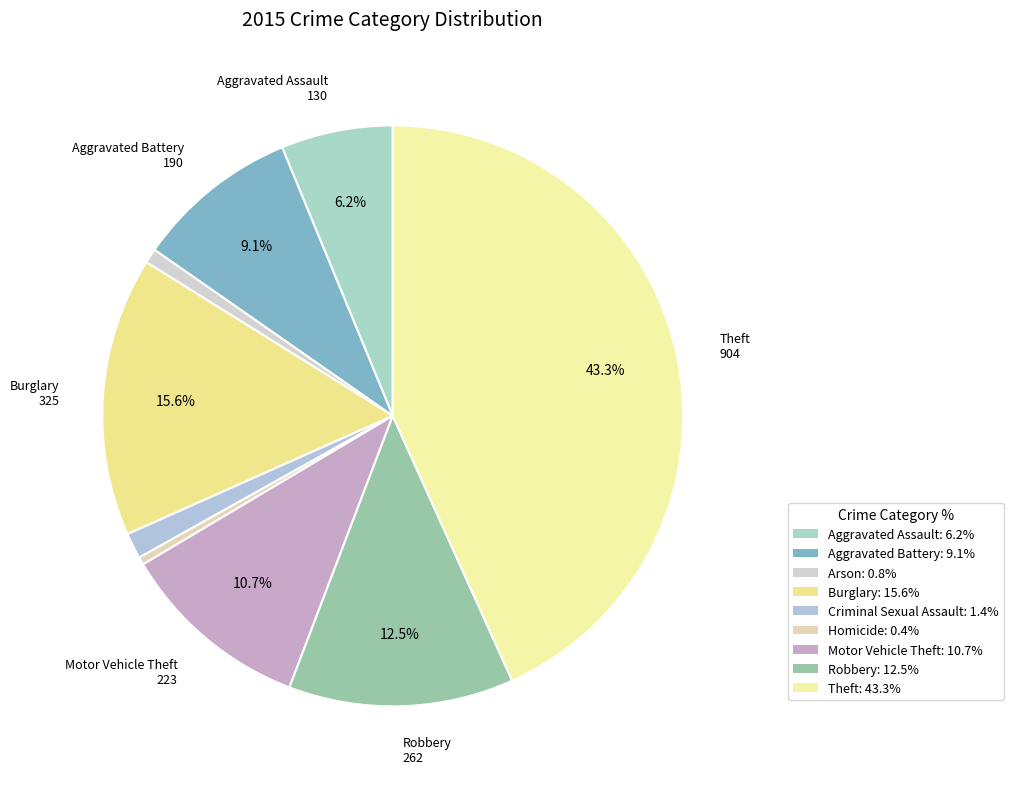

How many slices are in this pie chart?

9